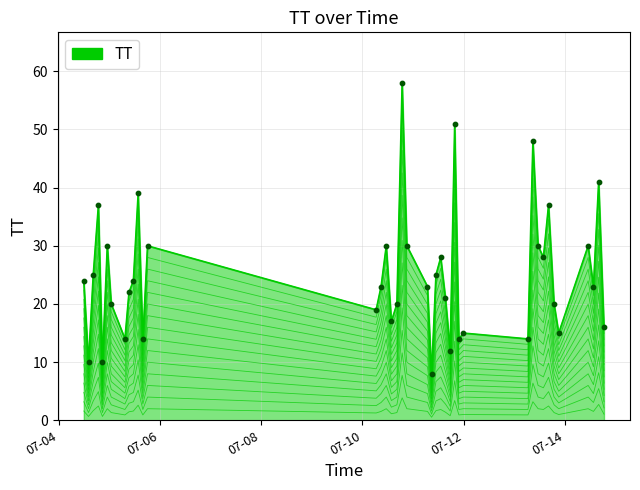

Between 2015-07-10T06:29:37 and 2015-07-04T18:46:08, which is larger?

2015-07-04T18:46:08